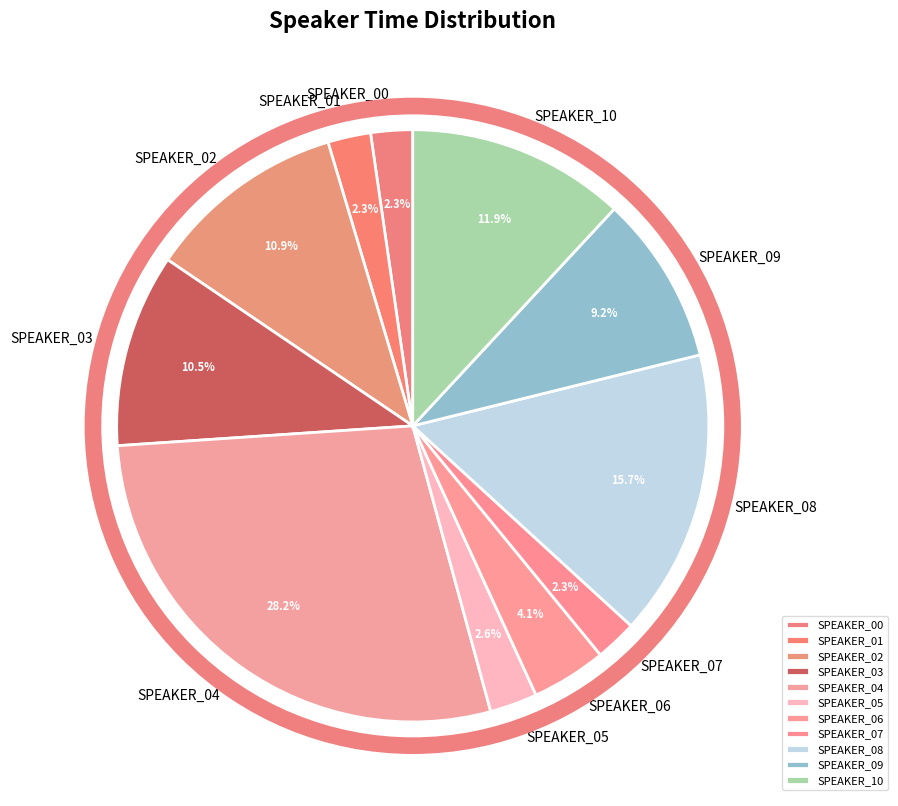

How many segments does this pie chart have?

11